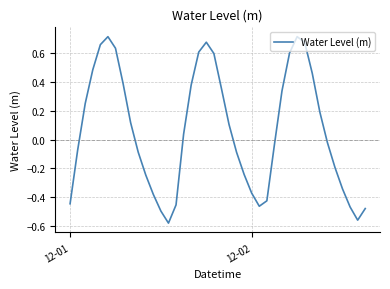

What is the difference between the maximum and minimum values?

1.3